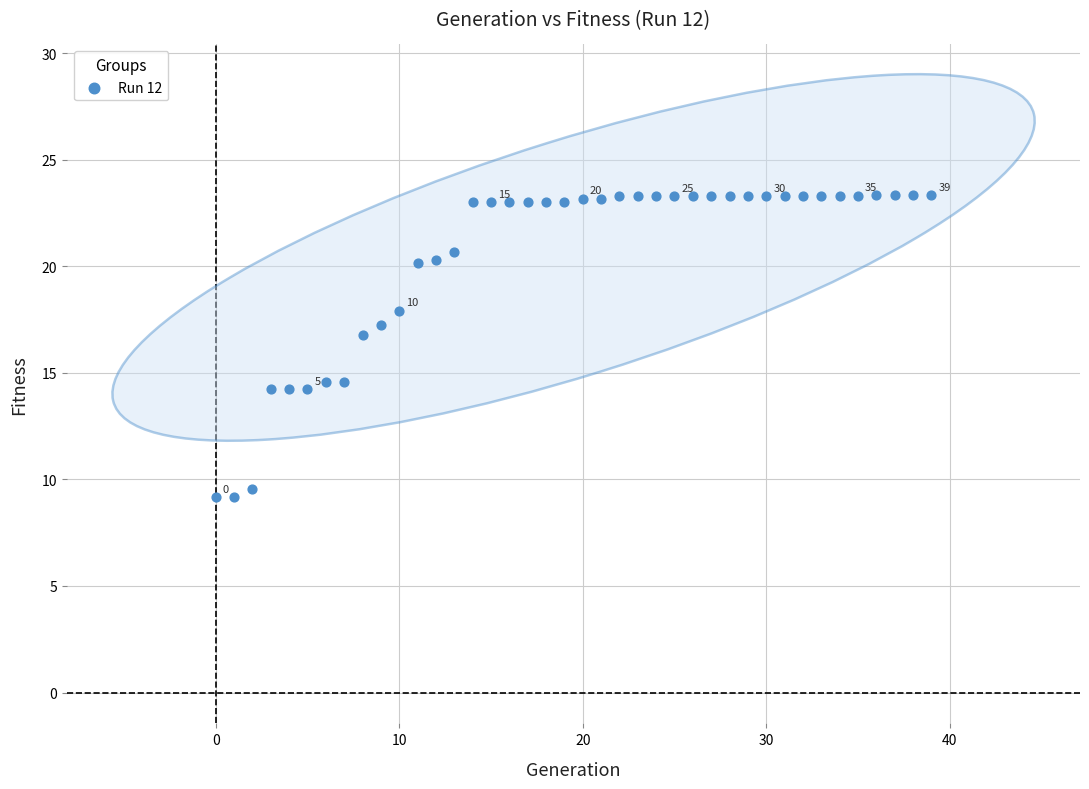

What Y value in the scatter plot is closest to 16?

16.8